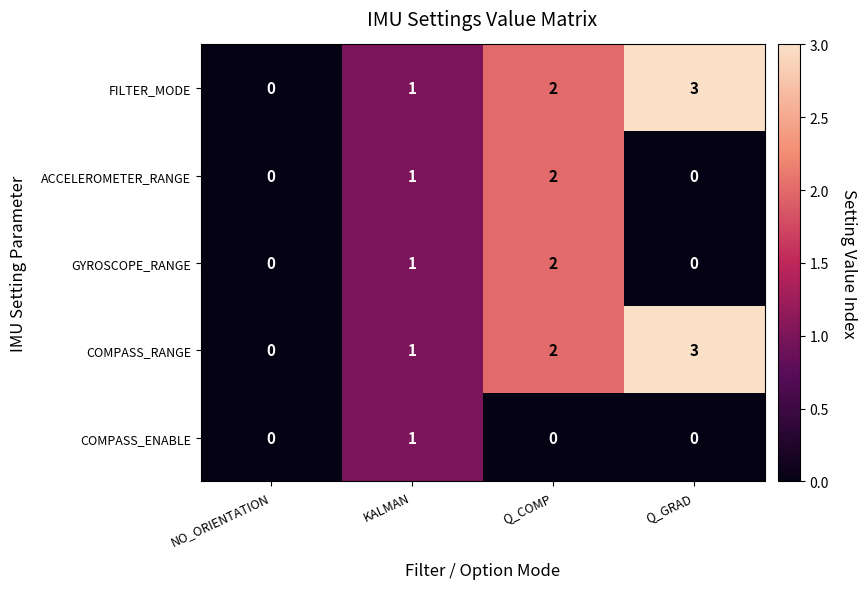

Is it true that ACCELEROMETER_RANGE equals 0 at KALMAN?

False